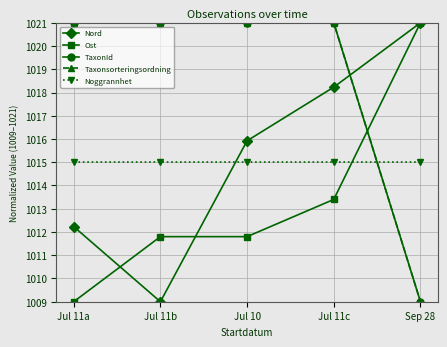

Does the chart have visible grid lines?

Yes